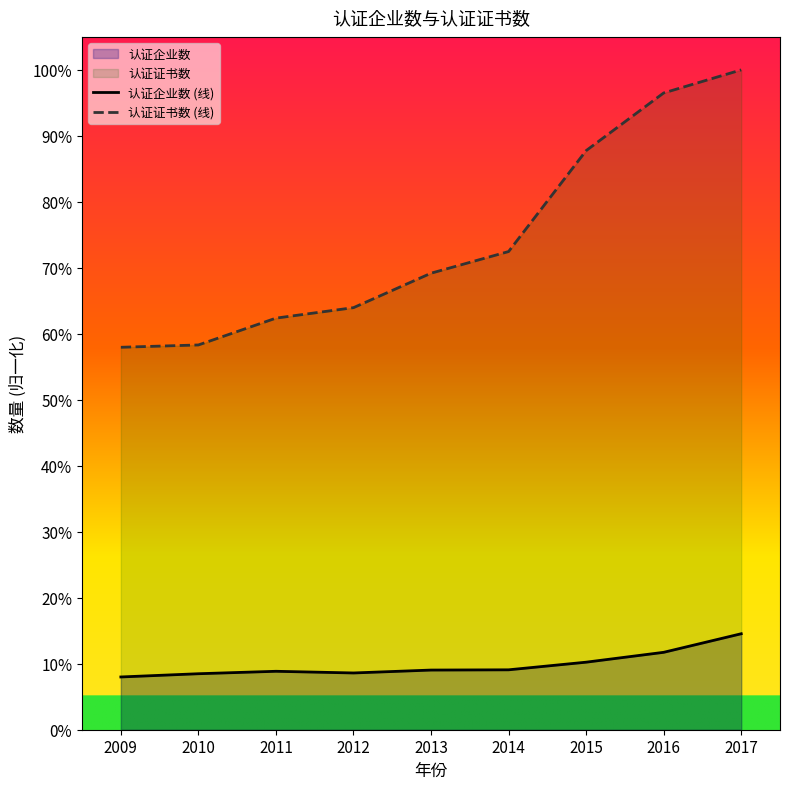

Where is 认证证书数 (线) nearest to the value 78?

2014